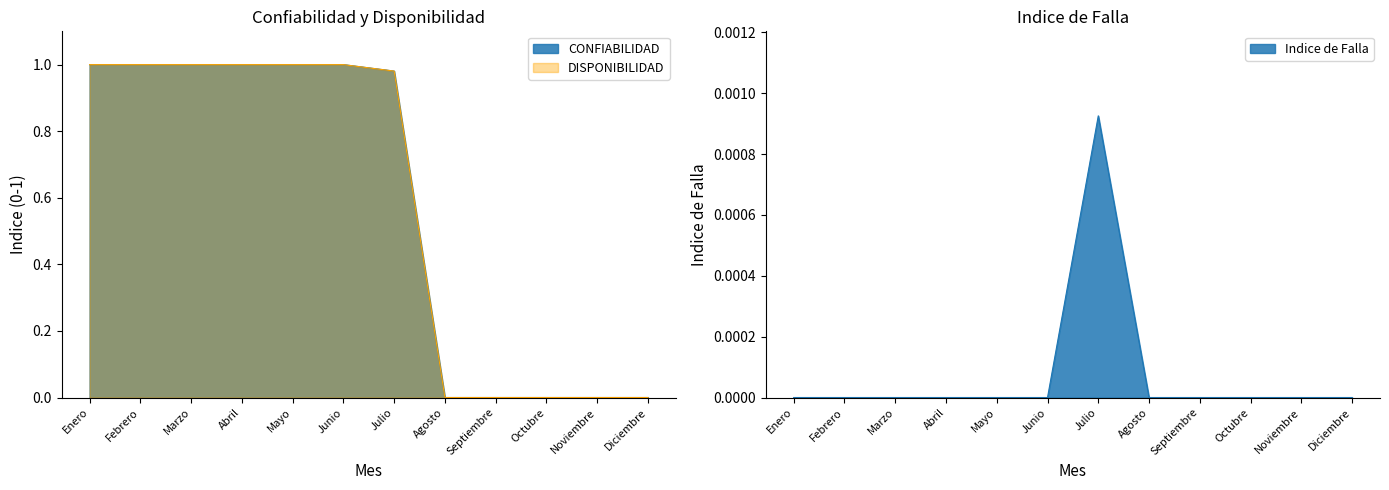

Which category has the lowest value in the CONFIABILIDAD series?

Agosto